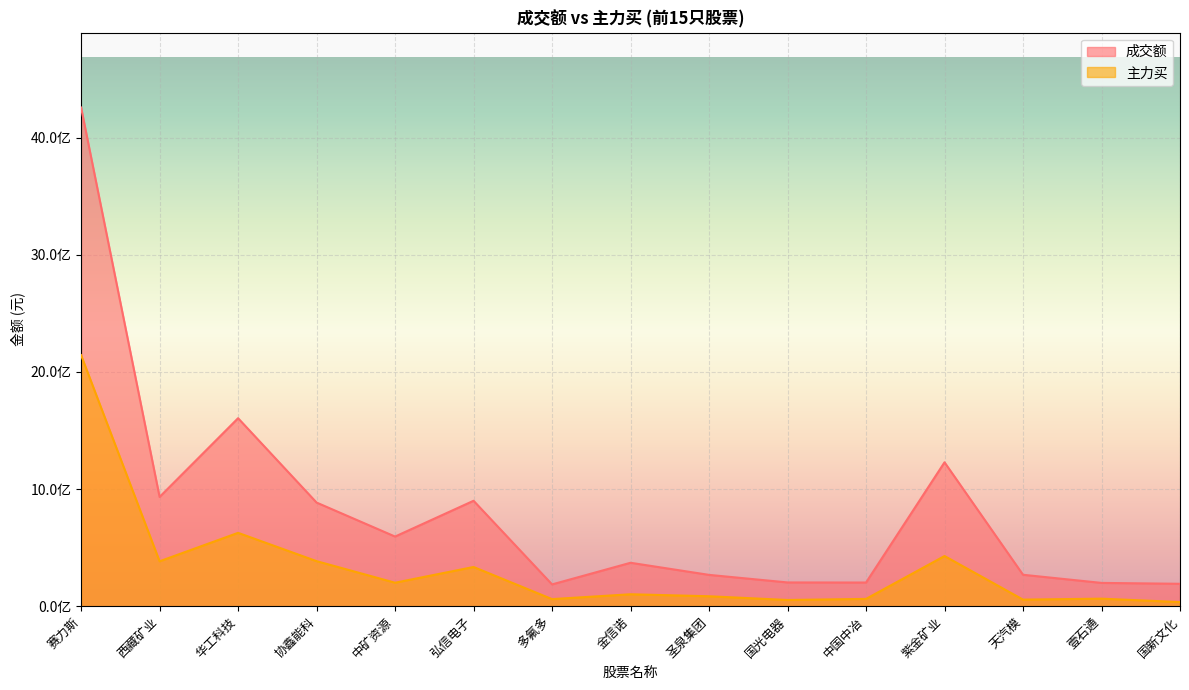

Reading left to right, what are all the values shown in this chart?

成交额: 4257452628	932571634	1604945646	884670703	594388431	899984831	185756280	370585998	267206454	202627957	201868697	1228288082	268155434	198687204	191050023
主力买: 2143228190	383246698	626148289	384442823	200228437	334614529	60278443	101732320	84720114	52889804	62197405	428118576	56018273	64196371	34981228